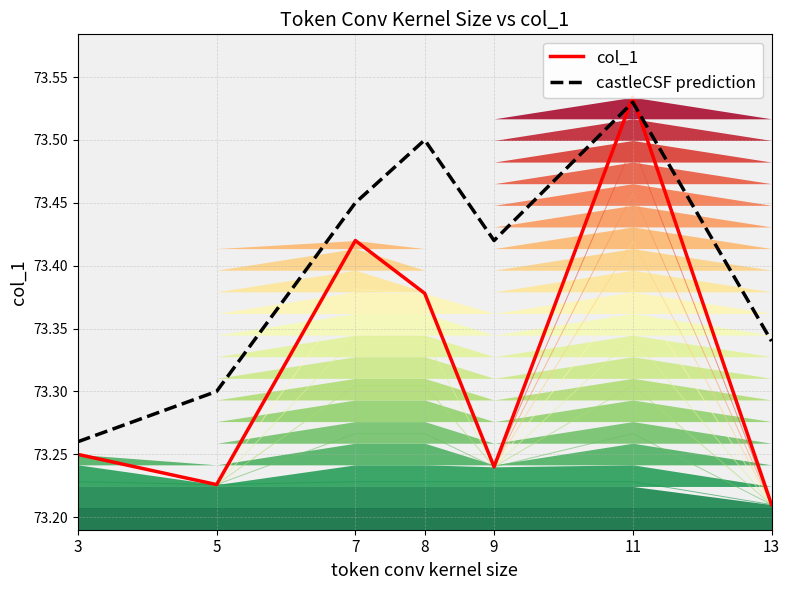

At which category does castleCSF prediction reach its first local valley?

9